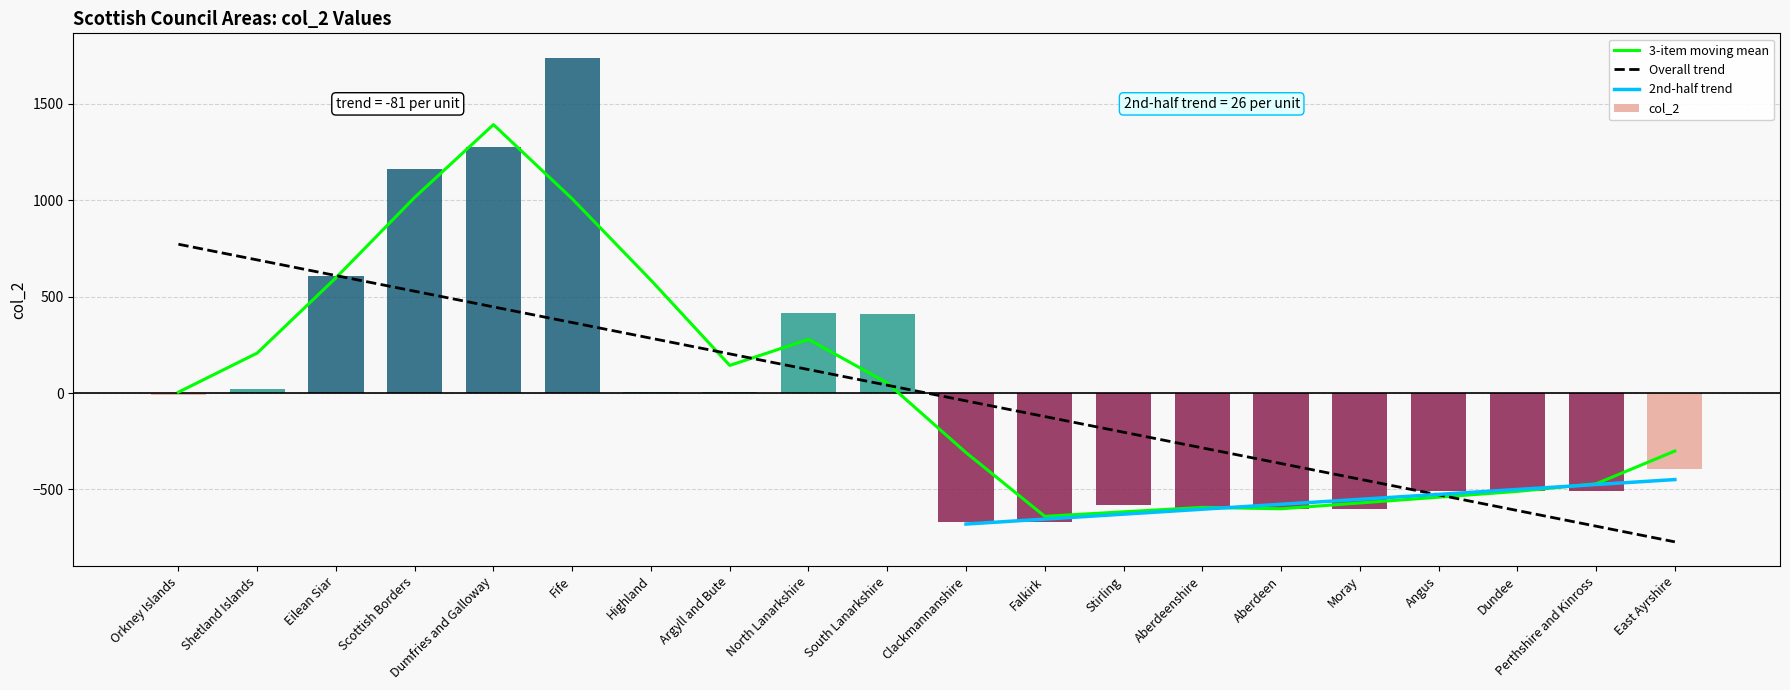

Reading left to right, list all the values displayed in this chart.

Orkney Islands=-9.3	Shetland Islands=22.7	Eilean Siar=608.7	Scottish Borders=1162.7	Dumfries and Galloway=1274.7	Fife=1740.7	Highland=7.7	Argyll and Bute=7.7	North Lanarkshire=414.7	South Lanarkshire=412.7	Clackmannanshire=-670.3	Falkirk=-669.3	Stirling=-579.3	Aberdeenshire=-600.3	Aberdeen=-600.3	Moray=-600.3	Angus=-510.3	Dundee=-510.3	Perthshire and Kinross=-510.3	East Ayrshire=-392.3